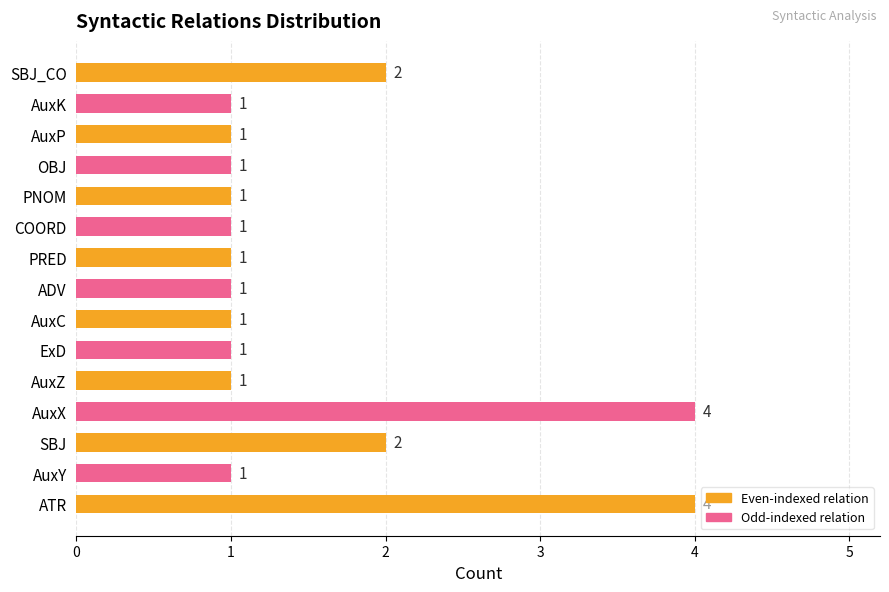

Reading top to bottom, what are all the values shown in this chart?

2	1	1	1	1	1	1	1	1	1	1	4	2	1	4